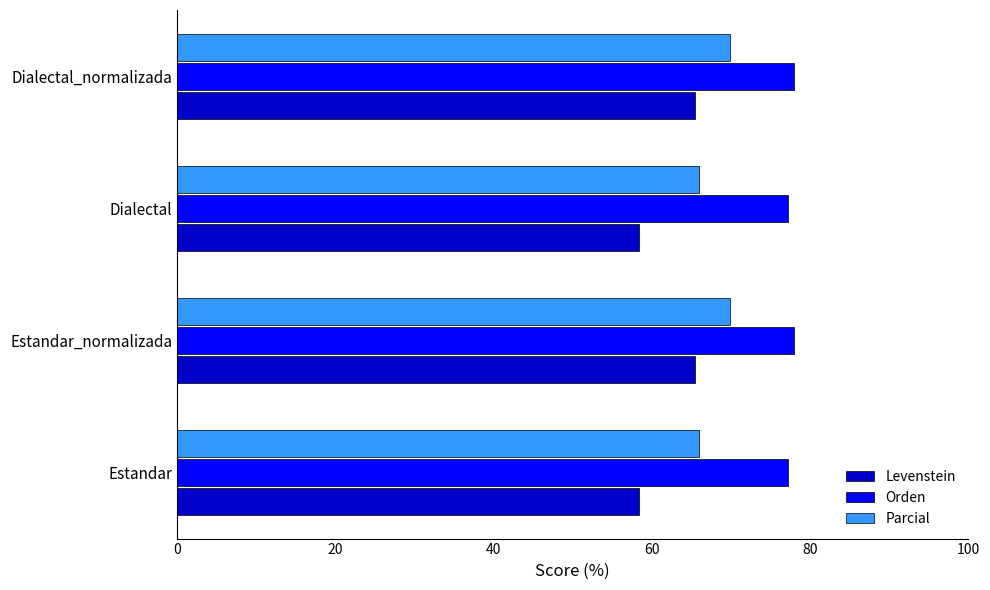

Is it true that Parcial equals 13.9 at Dialectal?

False